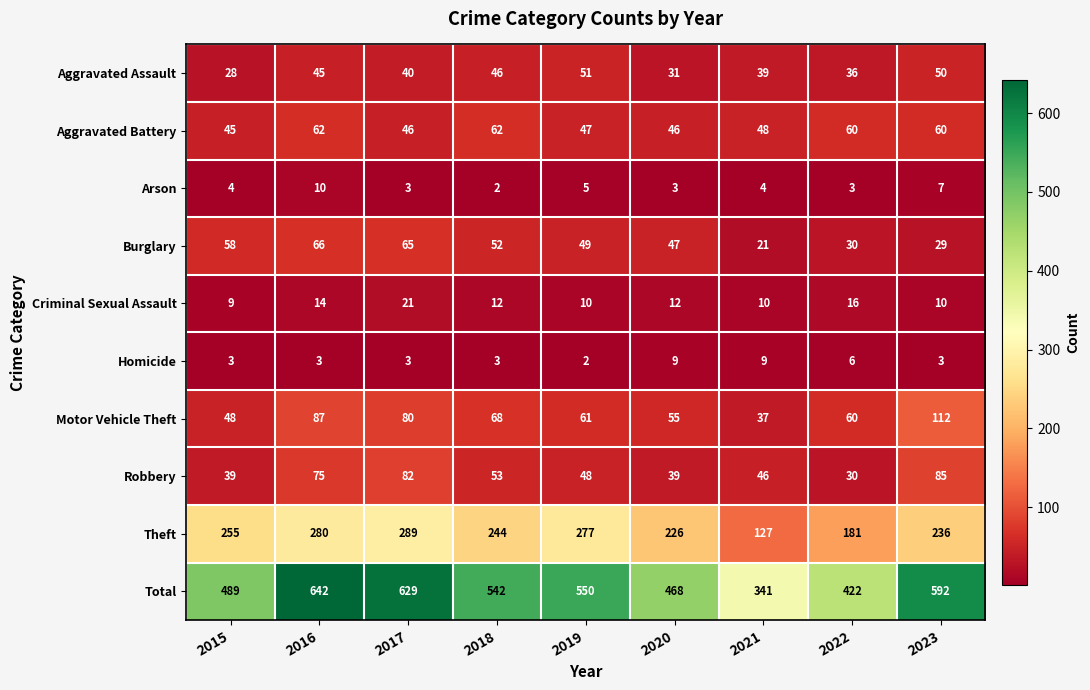

True or false: Total has a value of 592 at 2023.

True